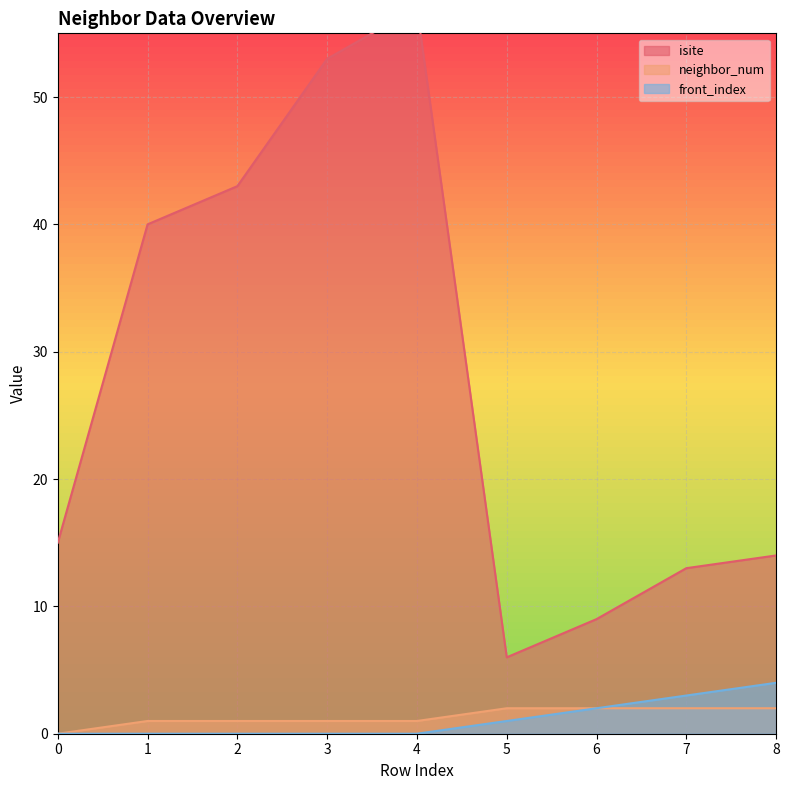

What is the difference between the neighbor_num values at 8 and 1?

1